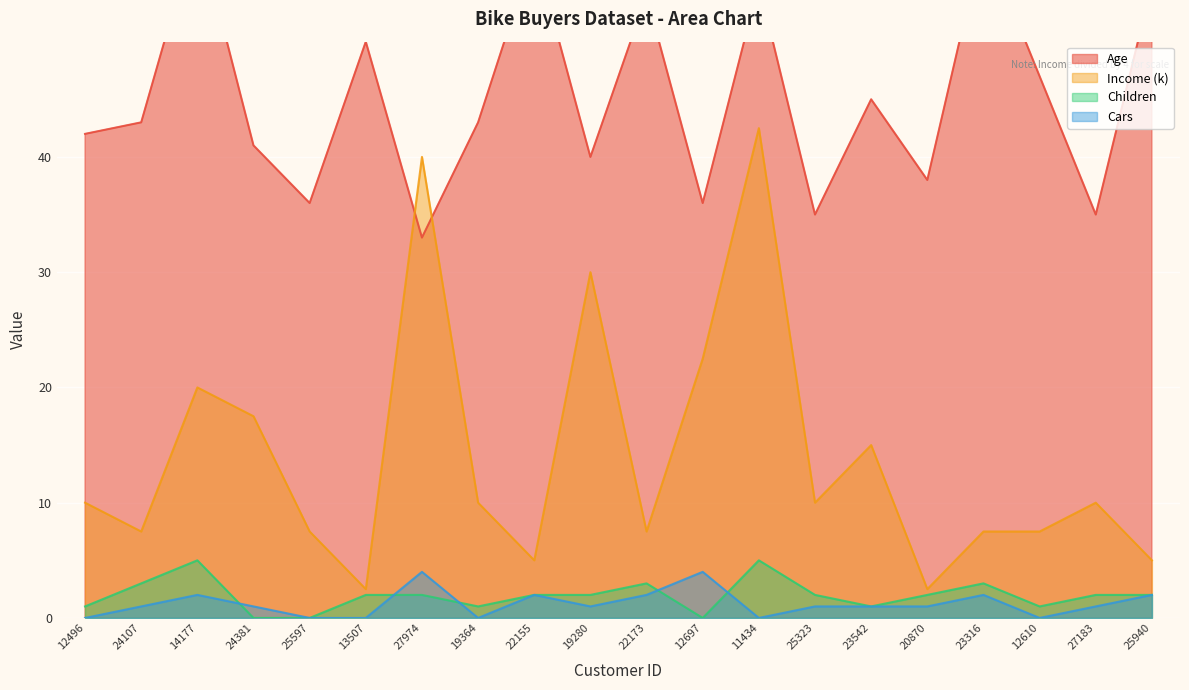

In Children, how many points are higher than both neighbors (excluding endpoints)?

4